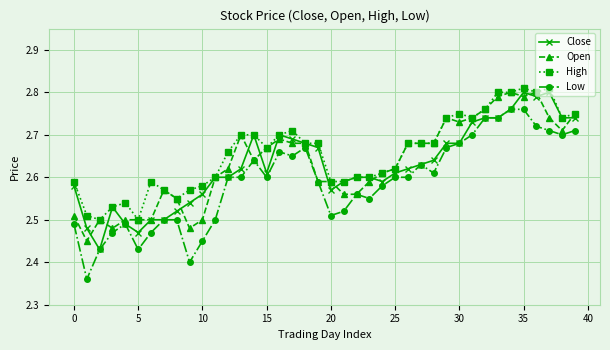

True or false: High has more than 1 points higher than both neighbors.

True